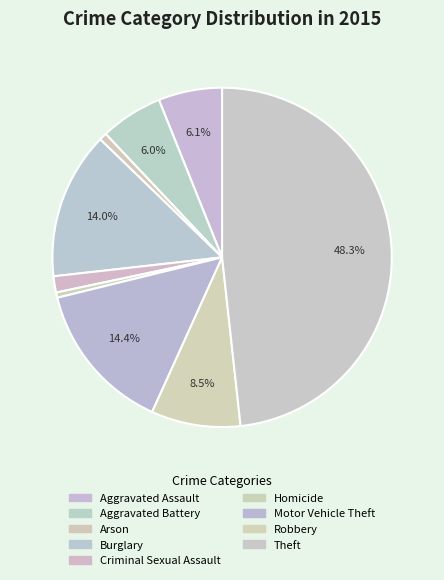

To the nearest percent, what is the combined percentage of Aggravated Assault and Burglary?

20%